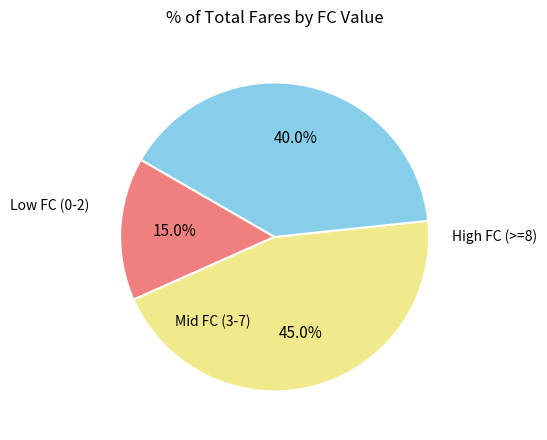

Is there a majority slice in this chart?

No